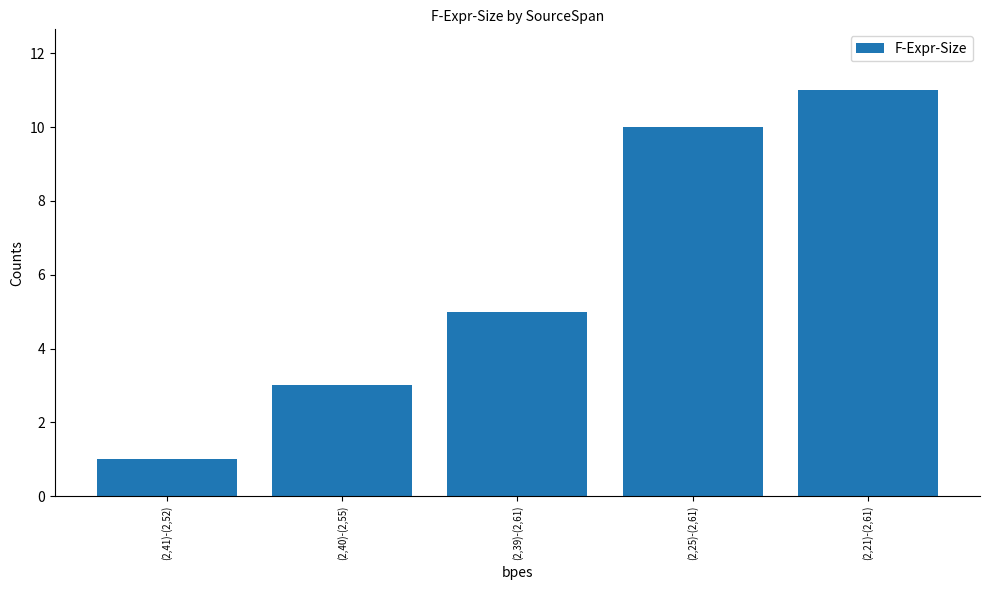

Are the bars horizontal?

No